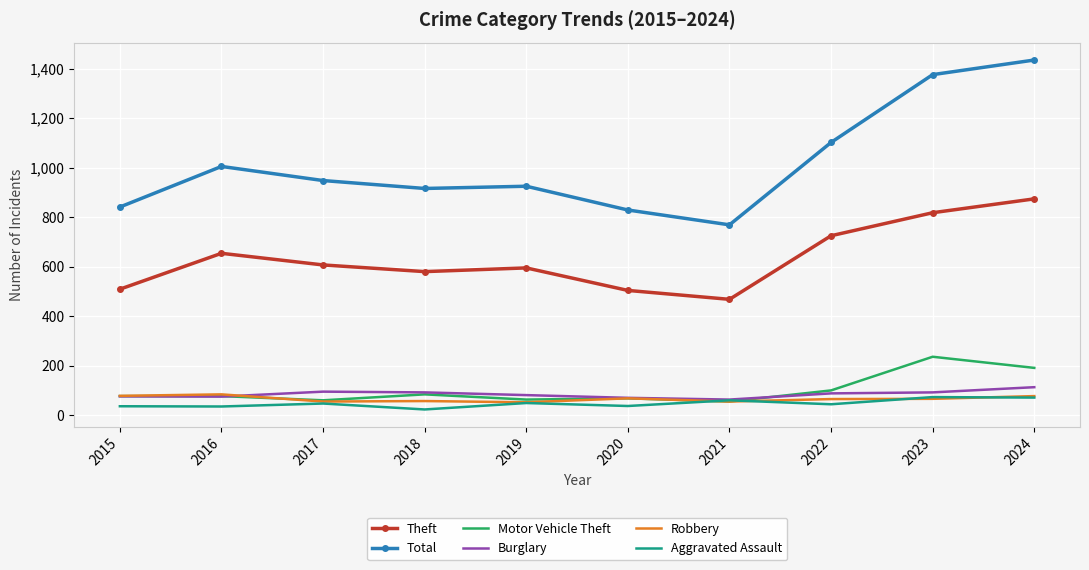

What is the difference between the highest and lowest values at 2021?

714